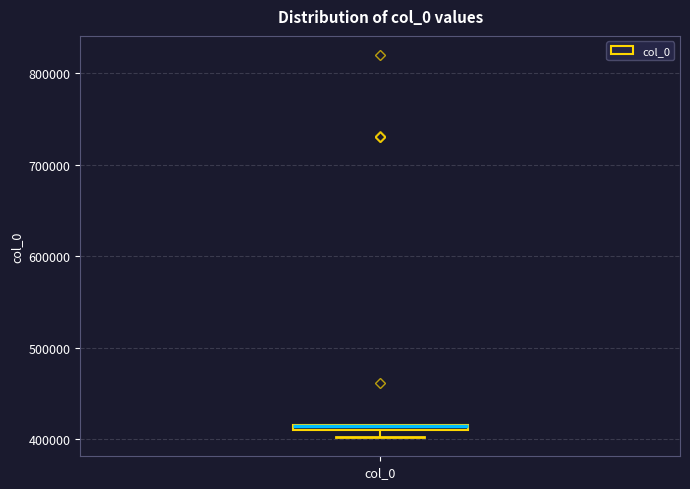

Where is the lower edge of the box for col_0 on the y-axis? The values are not printed on the chart, so give them approximately, as read against the axis.

410000